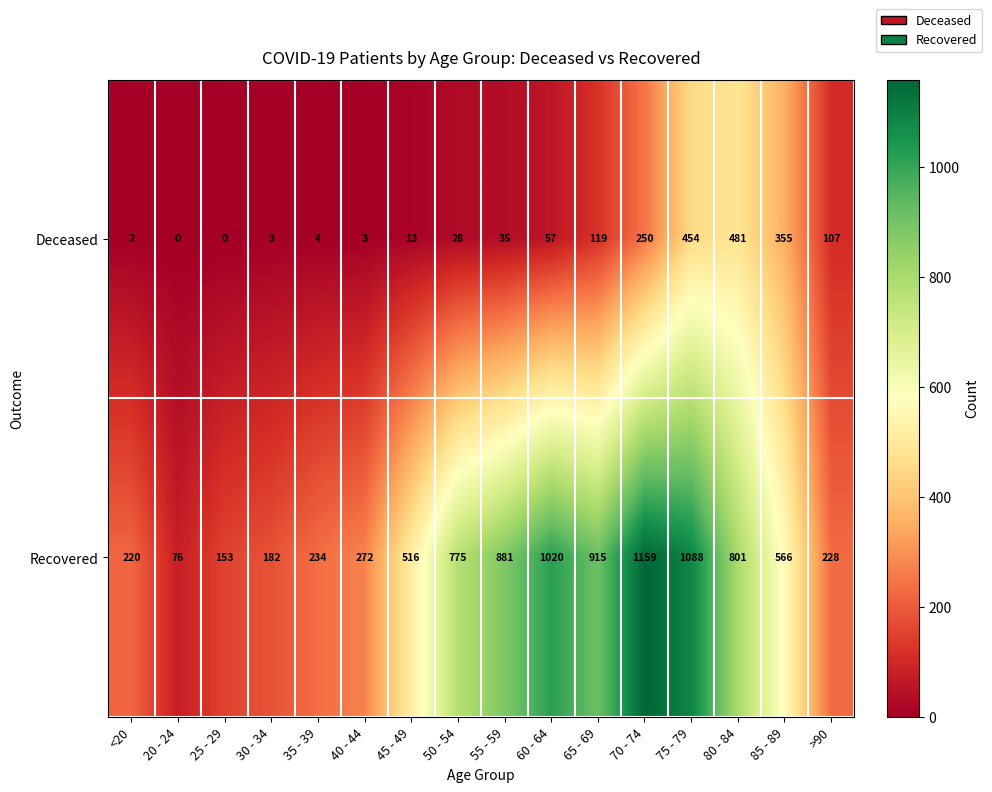

What is the sum of all Recovered values?

9086